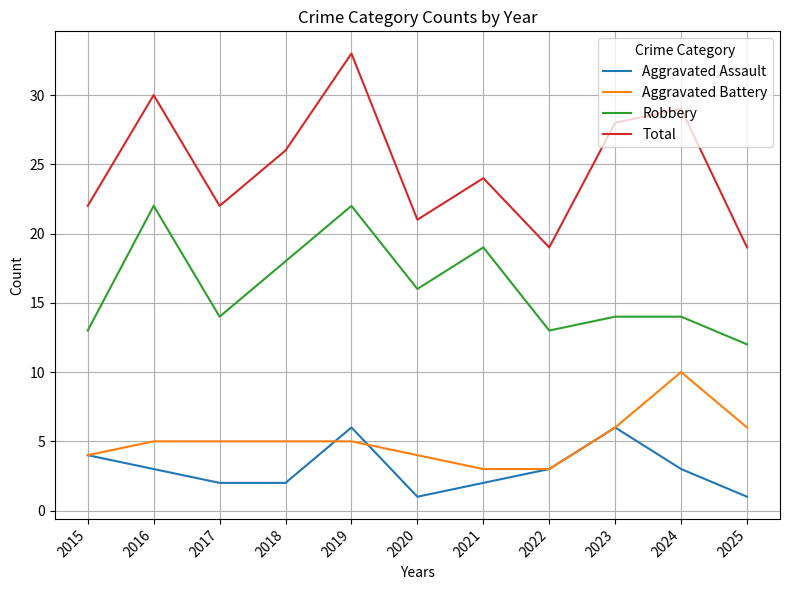

What is the spread (max minus min) of values at 2019?

28